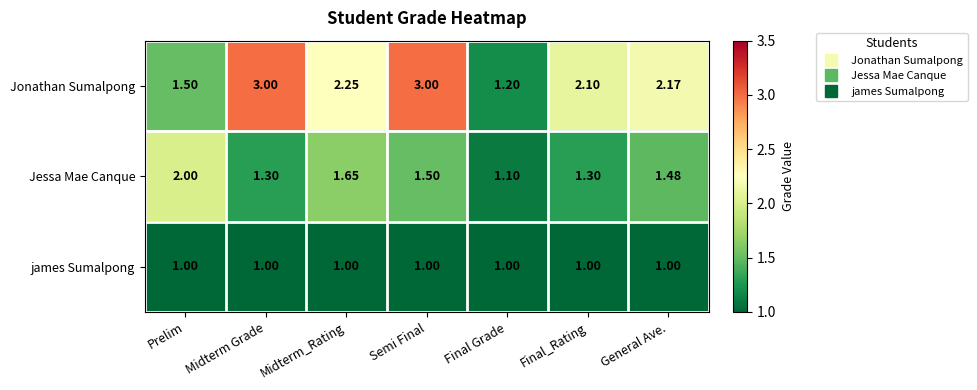

Rank the series by their average value, from lowest to highest.

james Sumalpong, Jessa Mae Canque, Jonathan Sumalpong